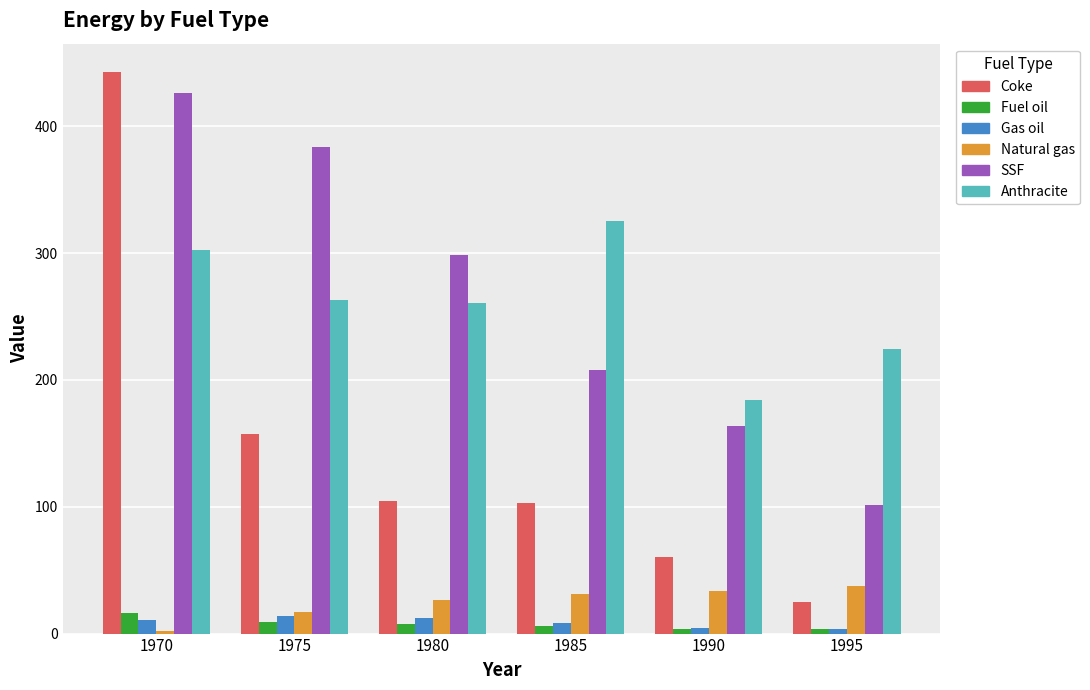

List the labels in order of SSF value, largest first.

1970, 1975, 1980, 1985, 1990, 1995